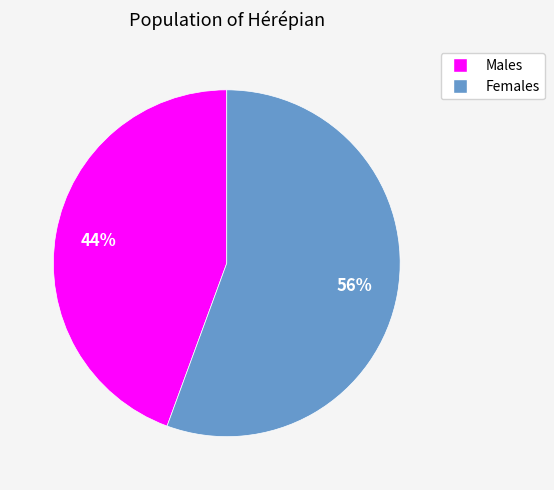

To the nearest percent, what is the average slice percentage?

50%